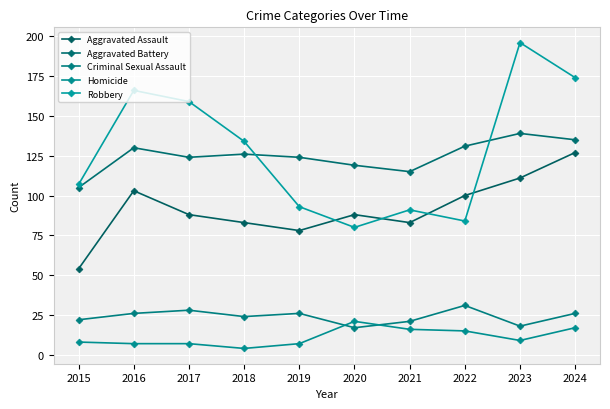

The value of Homicide at 2015 is 8. True or false?

True